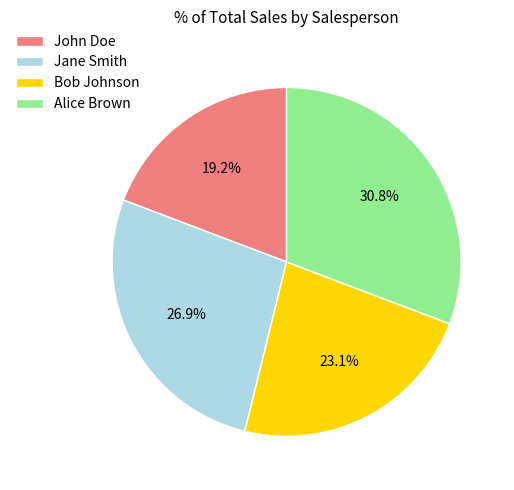

Which category has the biggest portion of the pie?

Alice Brown